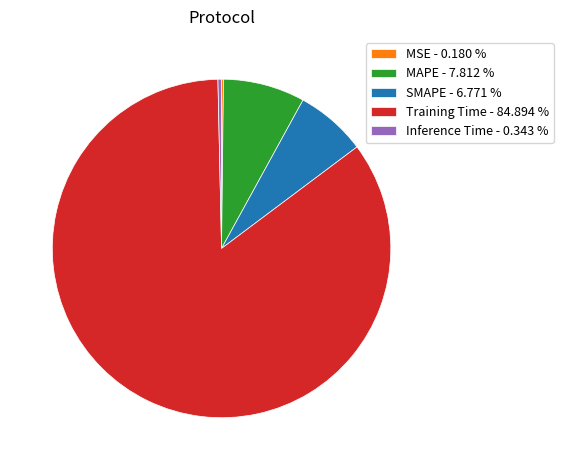

Which has a higher value, Training Time - 84.894 % or MAPE - 7.812 %?

Training Time - 84.894 %